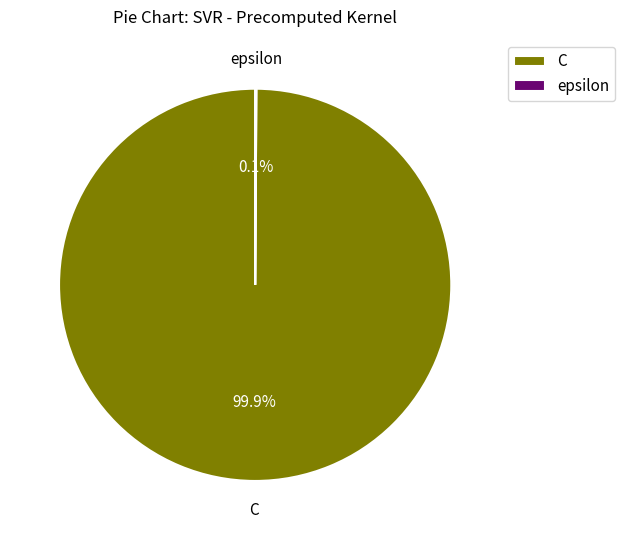

How much of the chart is everything except C?

0.1%